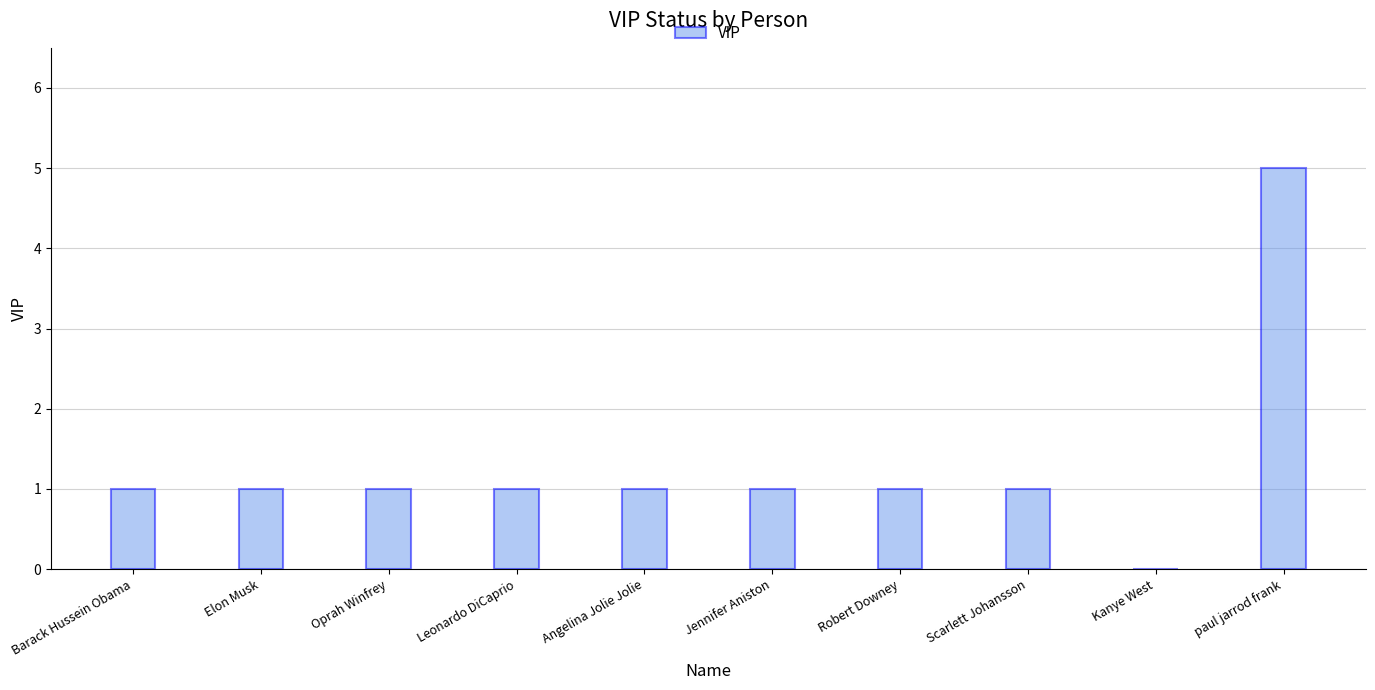

Read the value at paul jarrod frank.

5